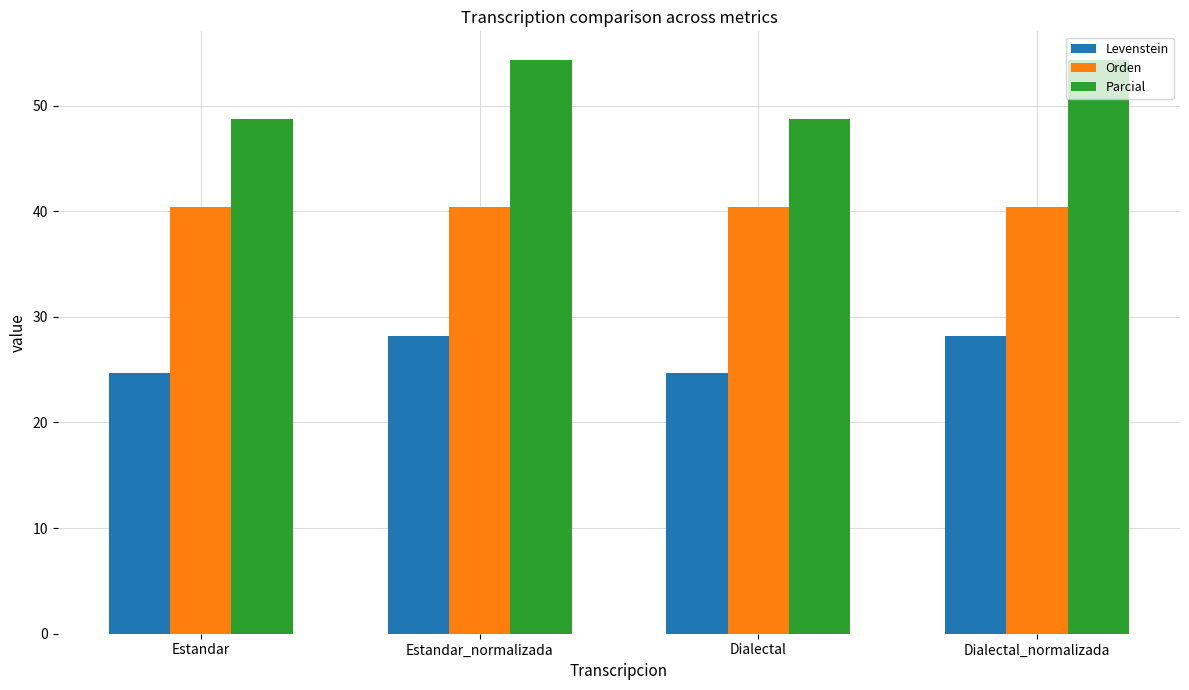

What is the average value of the Orden series?

40.4